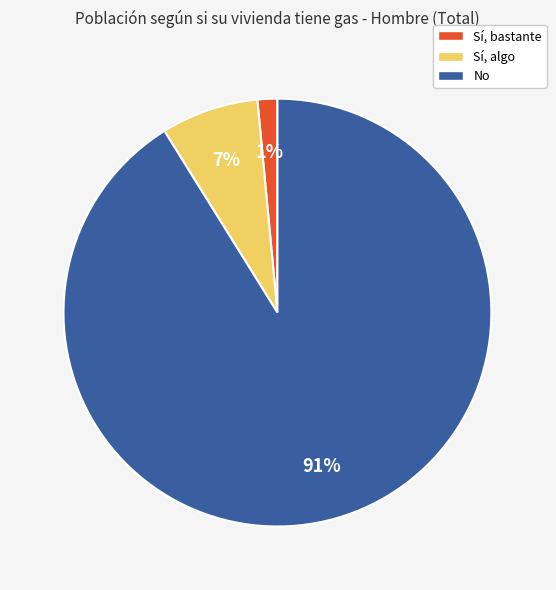

Does any single category account for the majority?

Yes